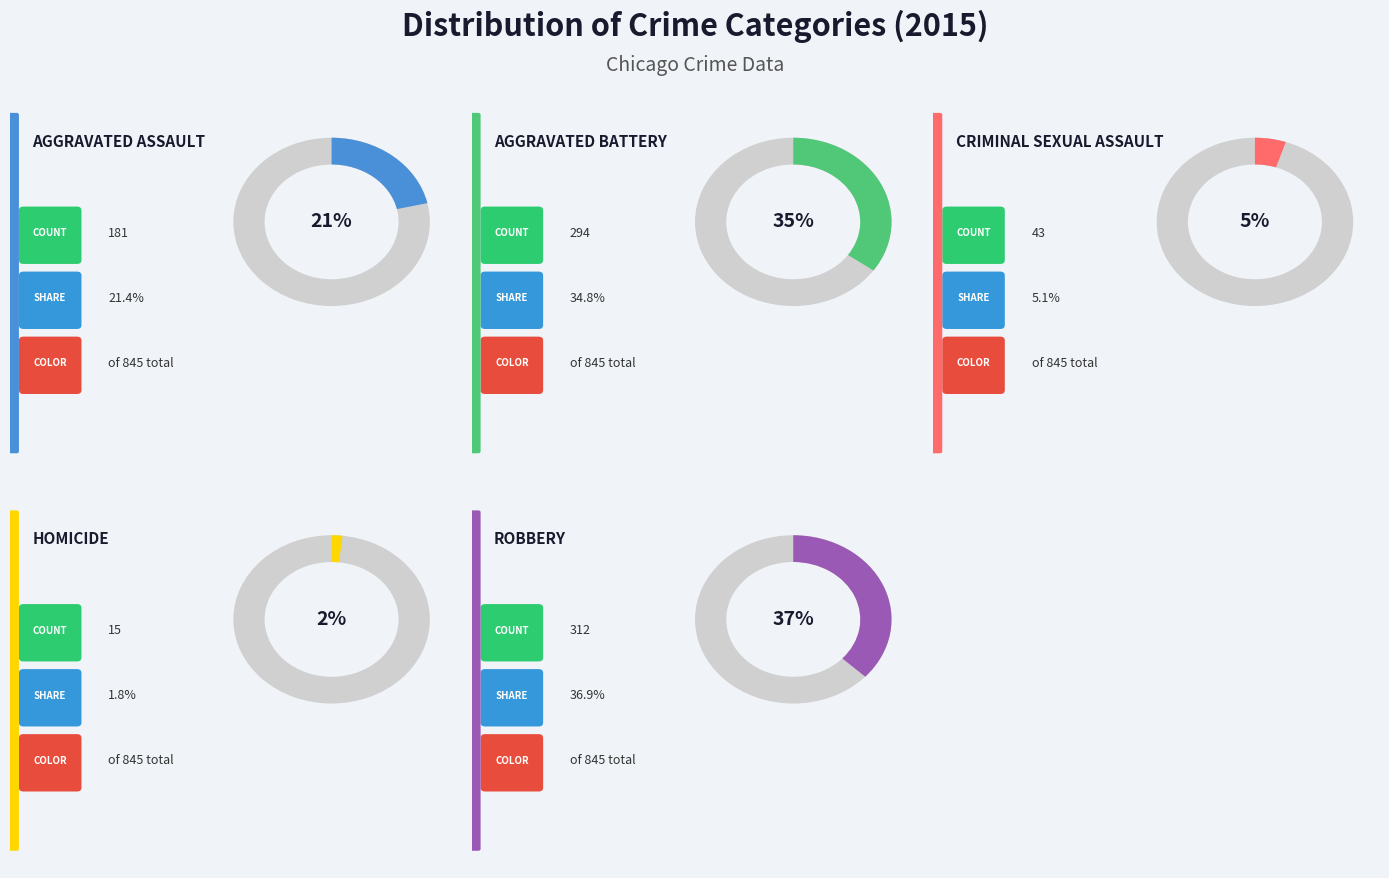

Is the sum of Aggravated Battery and Robbery greater than half?

Yes